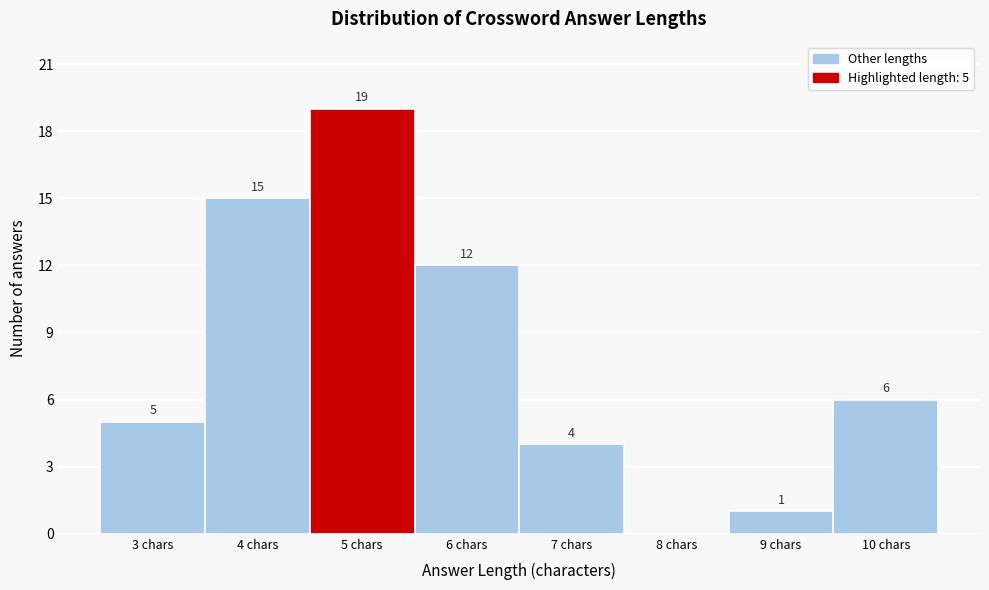

Reading left to right, list all the values displayed in this chart.

3 chars=5	4 chars=15	5 chars=19	6 chars=12	7 chars=4	8 chars=0	9 chars=1	10 chars=6